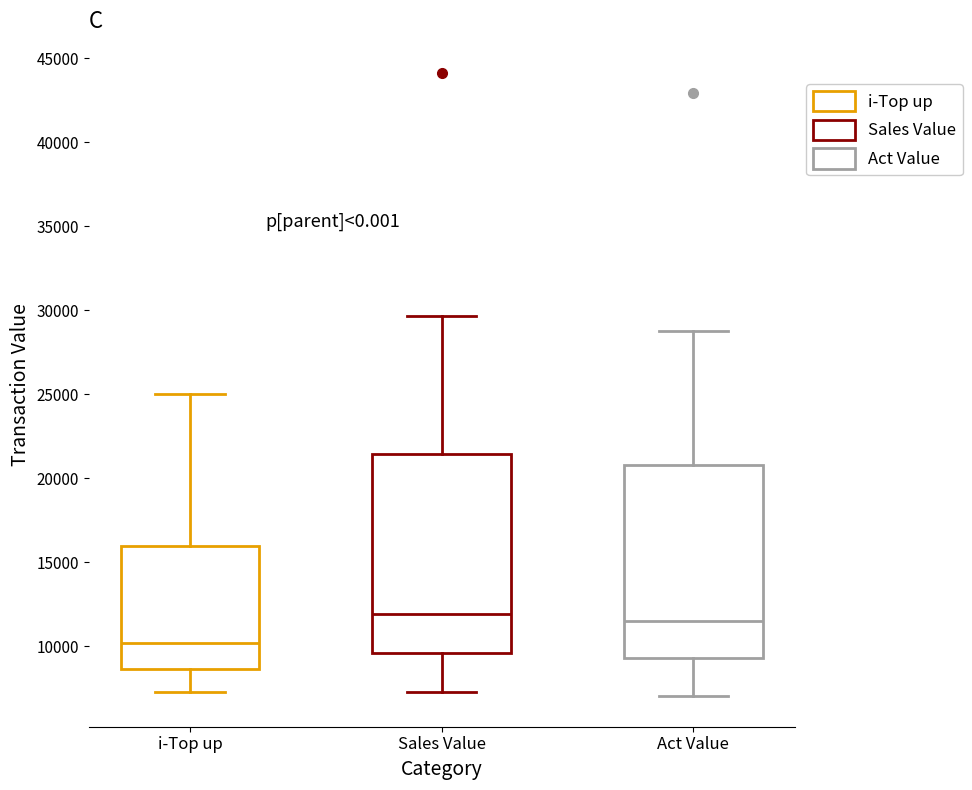

Reading left to right, transcribe this box plot: for each box, give where its median line is, the range the box spans, and where its two whiskers end, as read against the y-axis. The values are not printed on the chart, so give them approximately, as read against the axis.

i-Top up: median 10000, box 8500 to 16000, whiskers 7500 to 25000
Sales Value: median 12000, box 9500 to 21500, whiskers 7500 to 29500
Act Value: median 11500, box 9500 to 21000, whiskers 7000 to 29000